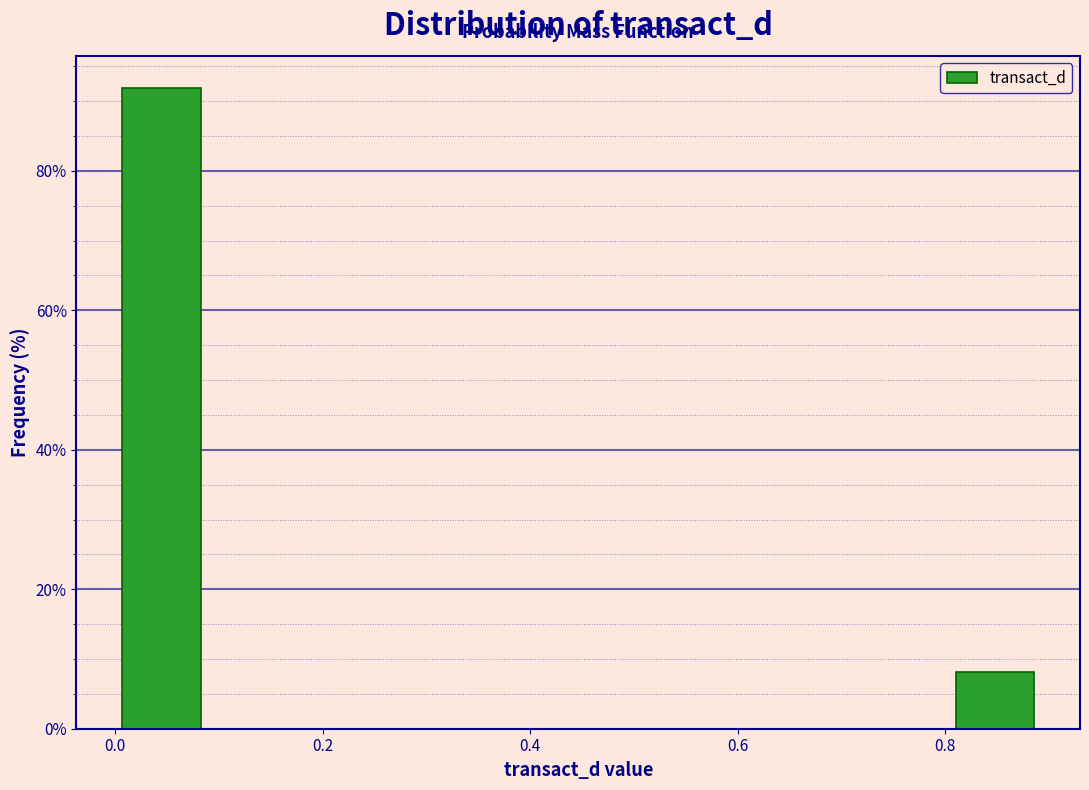

Which range on the x-axis has the tallest bar?

0.00 to 0.08